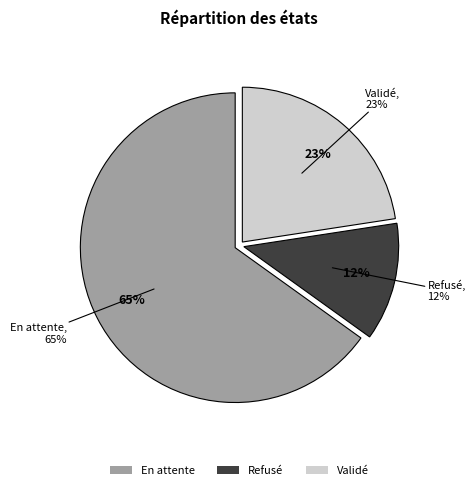

What is the majority slice?

En attente